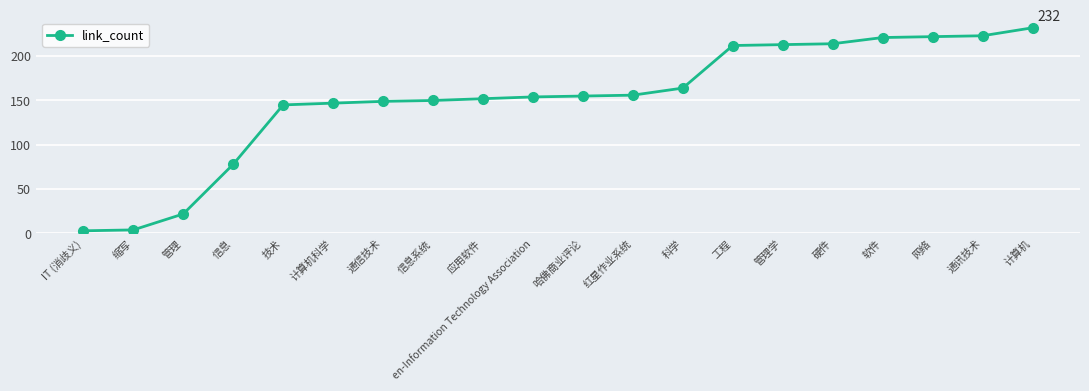

Which has a higher value, 计算机科学 or 硬件?

硬件